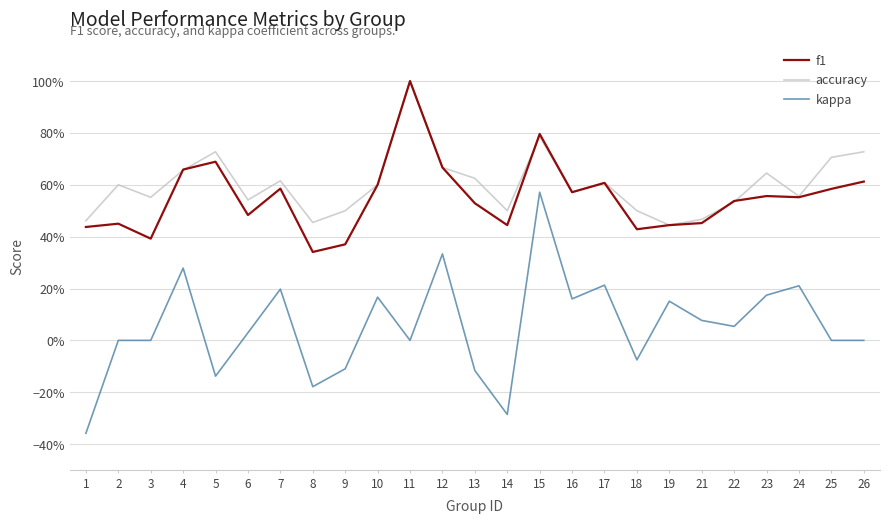

Does the chart display data point markers on the line(s)?

No